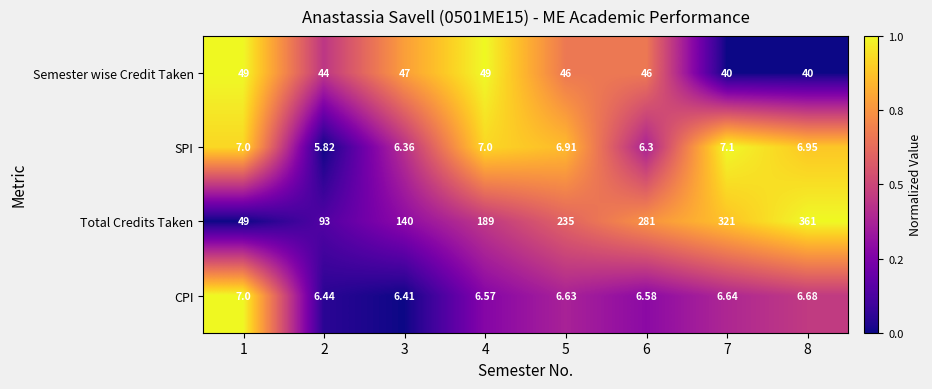

At 2, list the series in order from smallest to largest.

SPI, CPI, Semester wise Credit Taken, Total Credits Taken